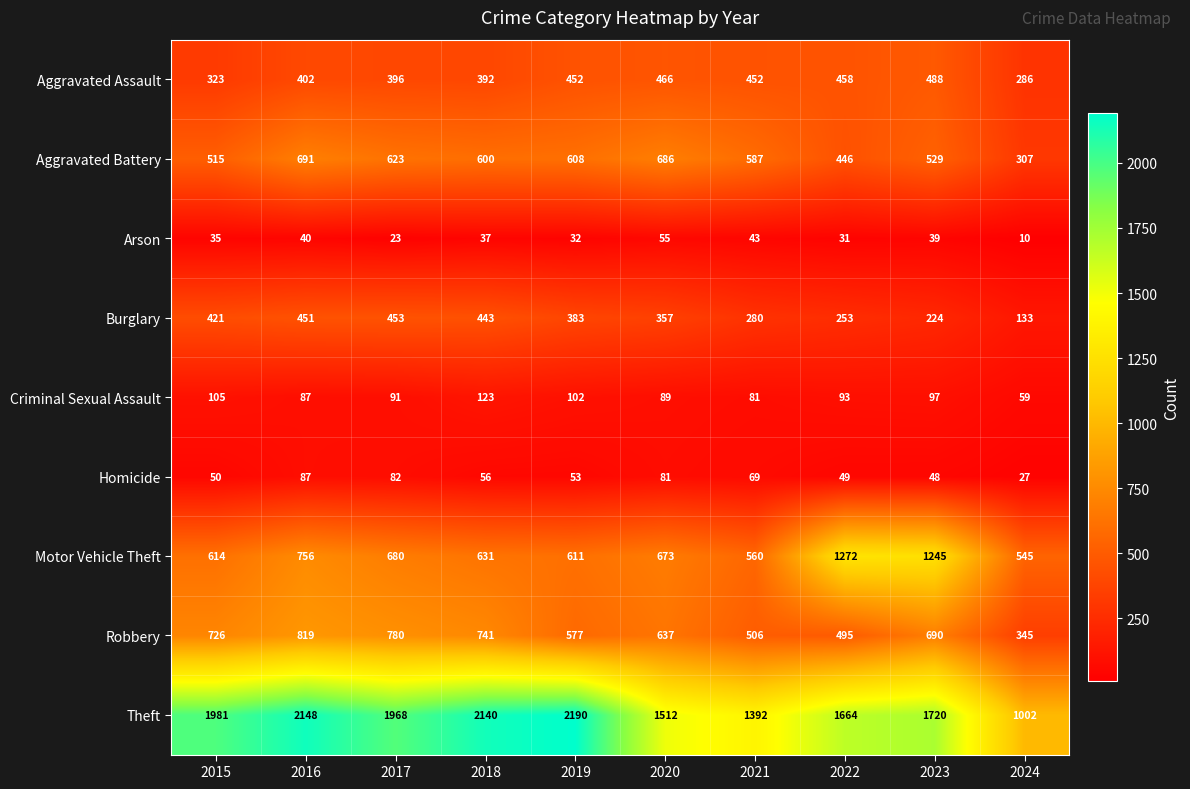

What value does the Theft series have at 2017?

1968